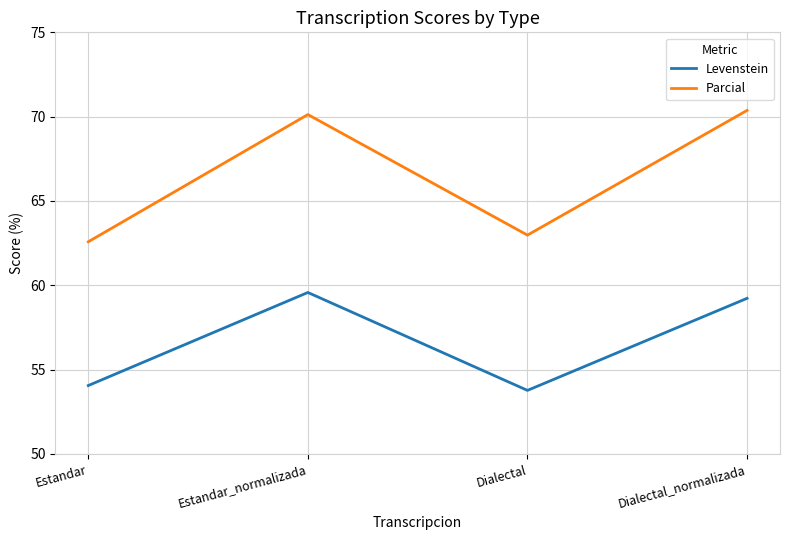

The Parcial series shows 111.7 at Estandar_normalizada. True or false?

False